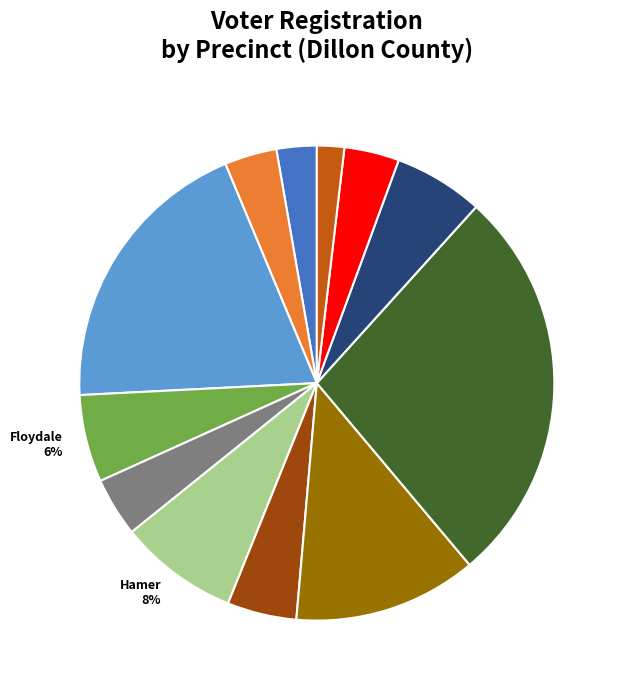

To the nearest percent, what is the difference between the Manning and Hamer slice percentages?

4%